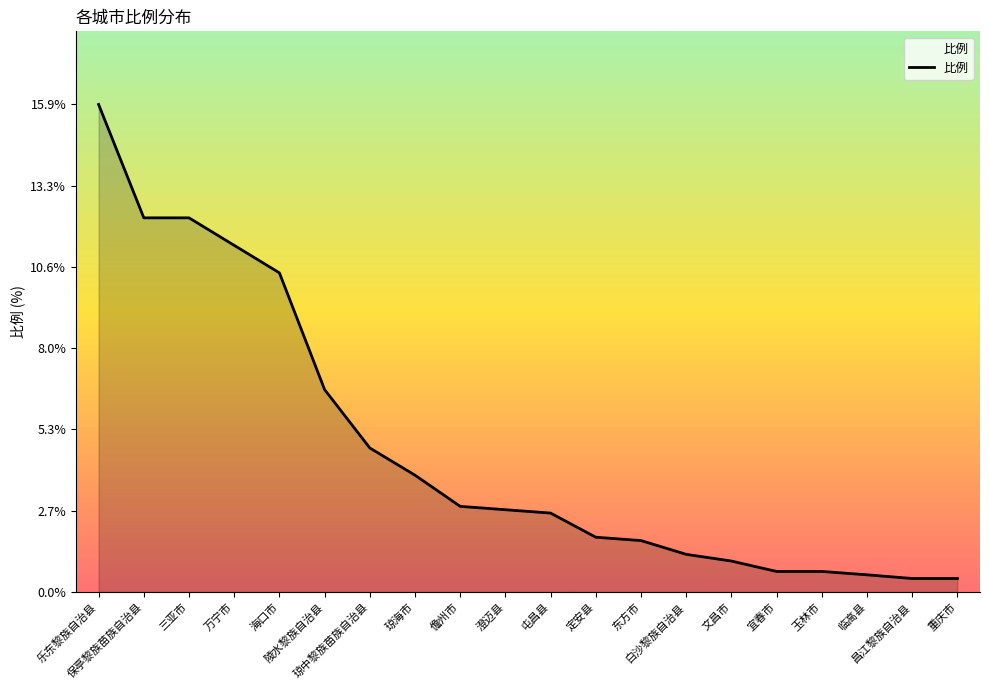

What is the smallest value displayed?

0.4